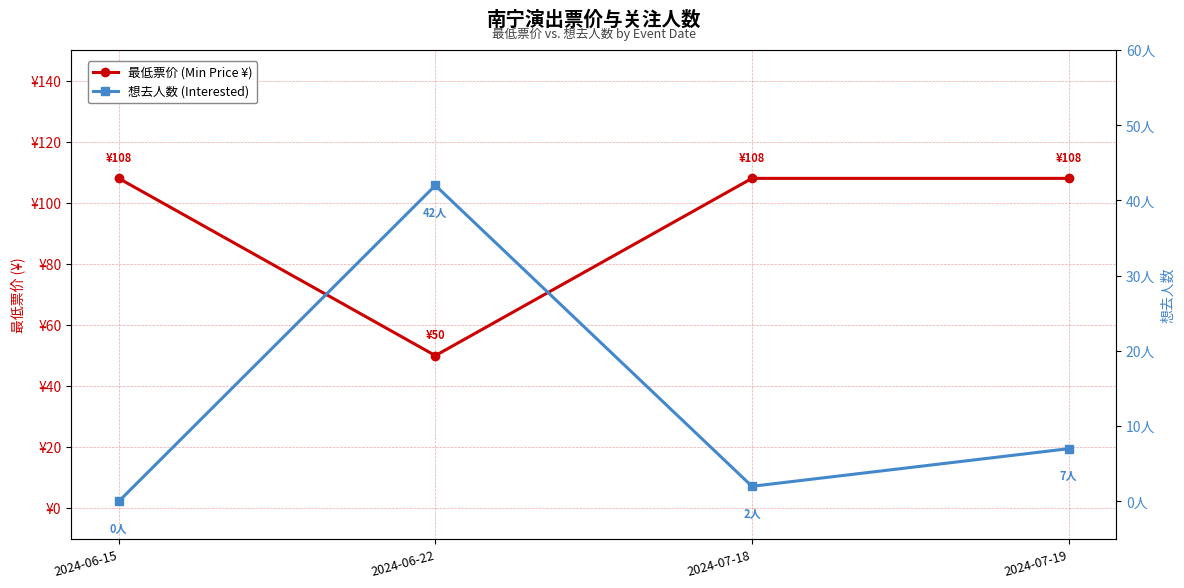

The 最低票价 (Min Price ¥) series shows 50 at 2024-06-22. True or false?

True